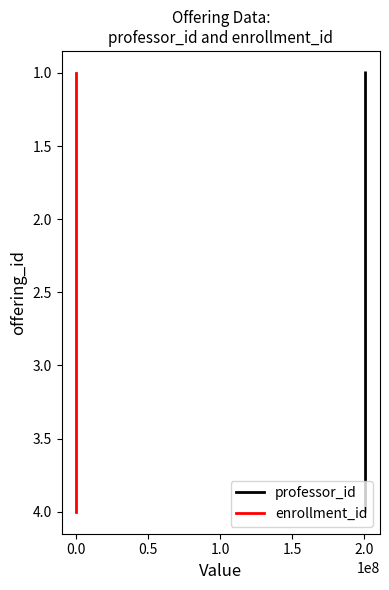

What is the total value across all series at 0.0?

4